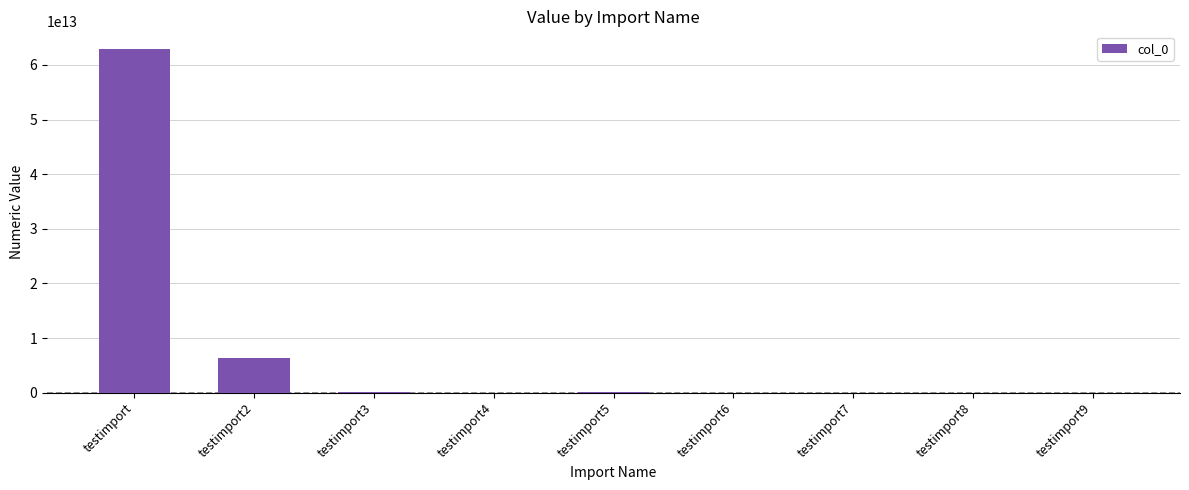

Where is the data nearest to the value 31502041626825?

testimport2